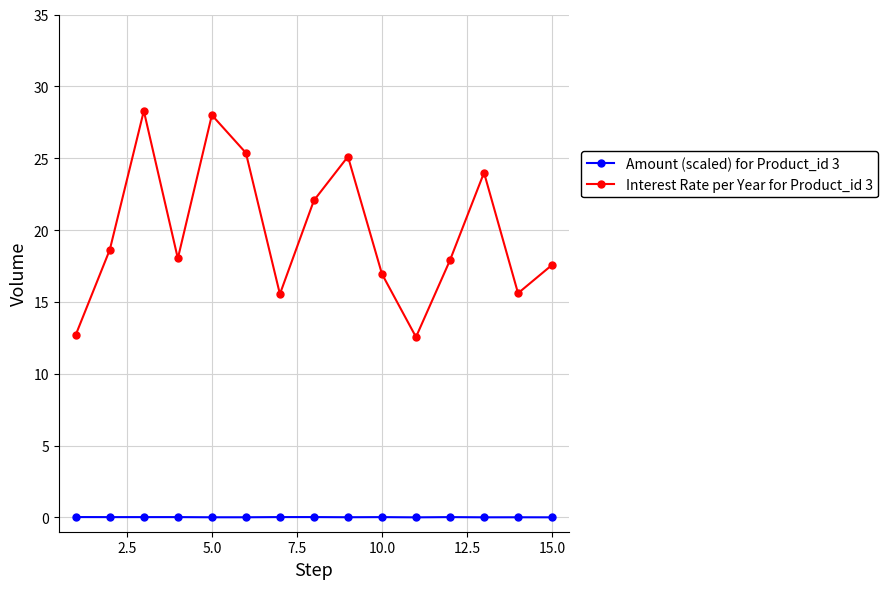

True or false: Amount (scaled) for Product_id 3 and Interest Rate per Year for Product_id 3 cross at least once.

False